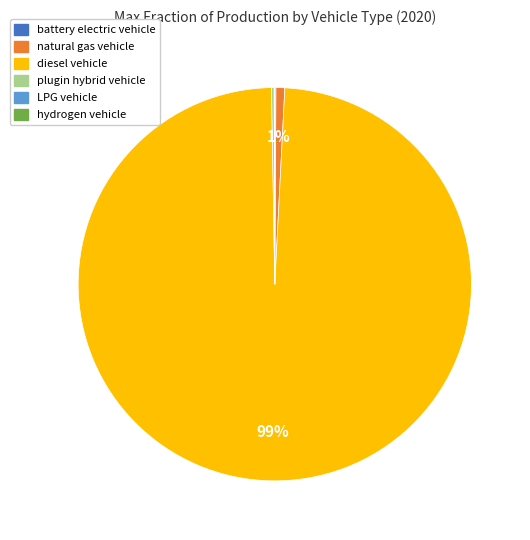

Does any single category account for the majority?

Yes